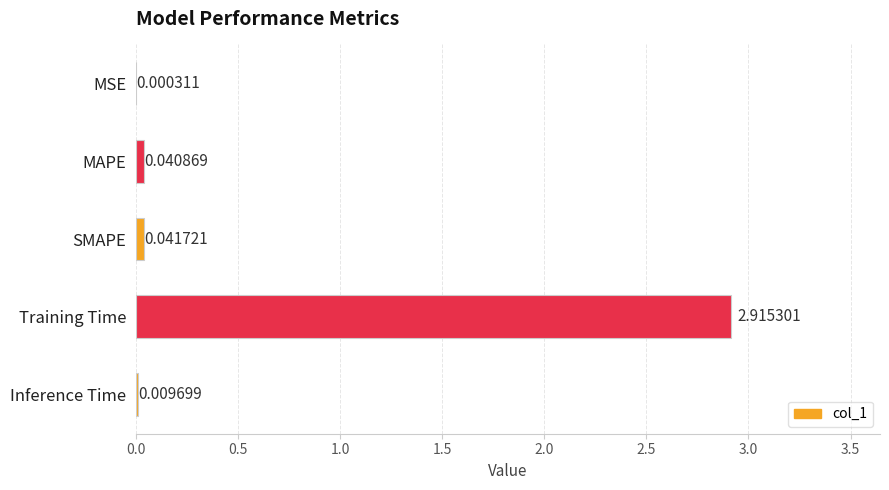

Where is the data nearest to the value 1?

SMAPE